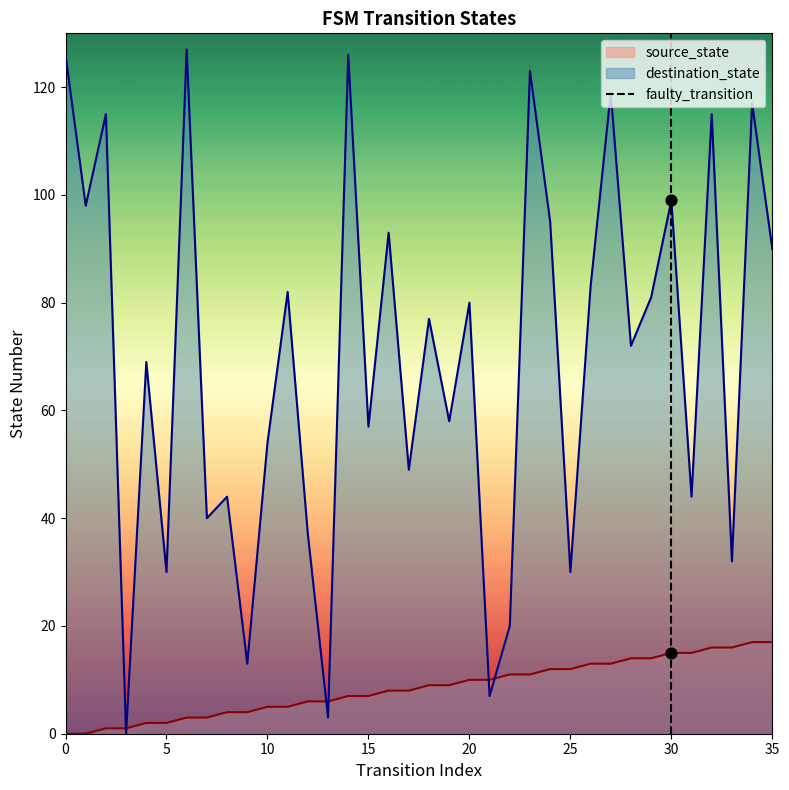

What is the highest value of the source_state series?

17